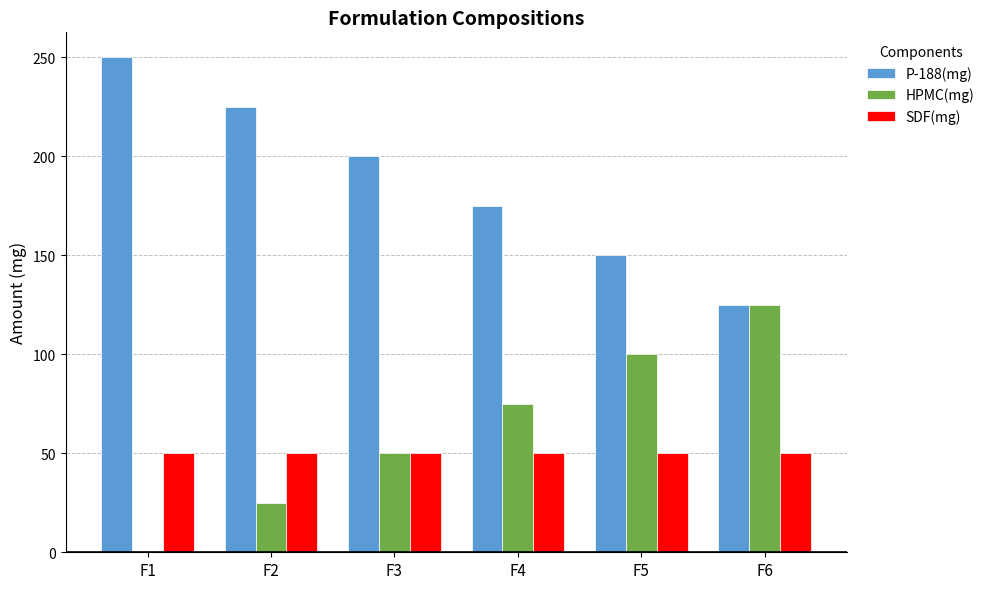

What is the sum of the P-188(mg) values at F5 and F4?

325